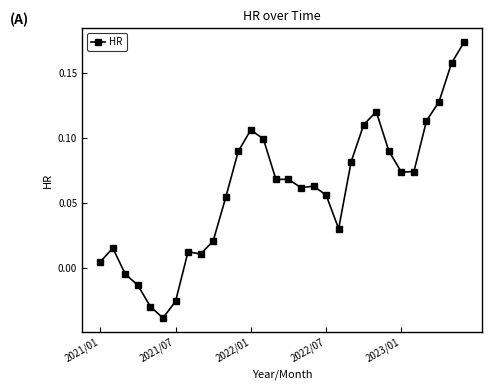

What is the sum of all values?

1.8